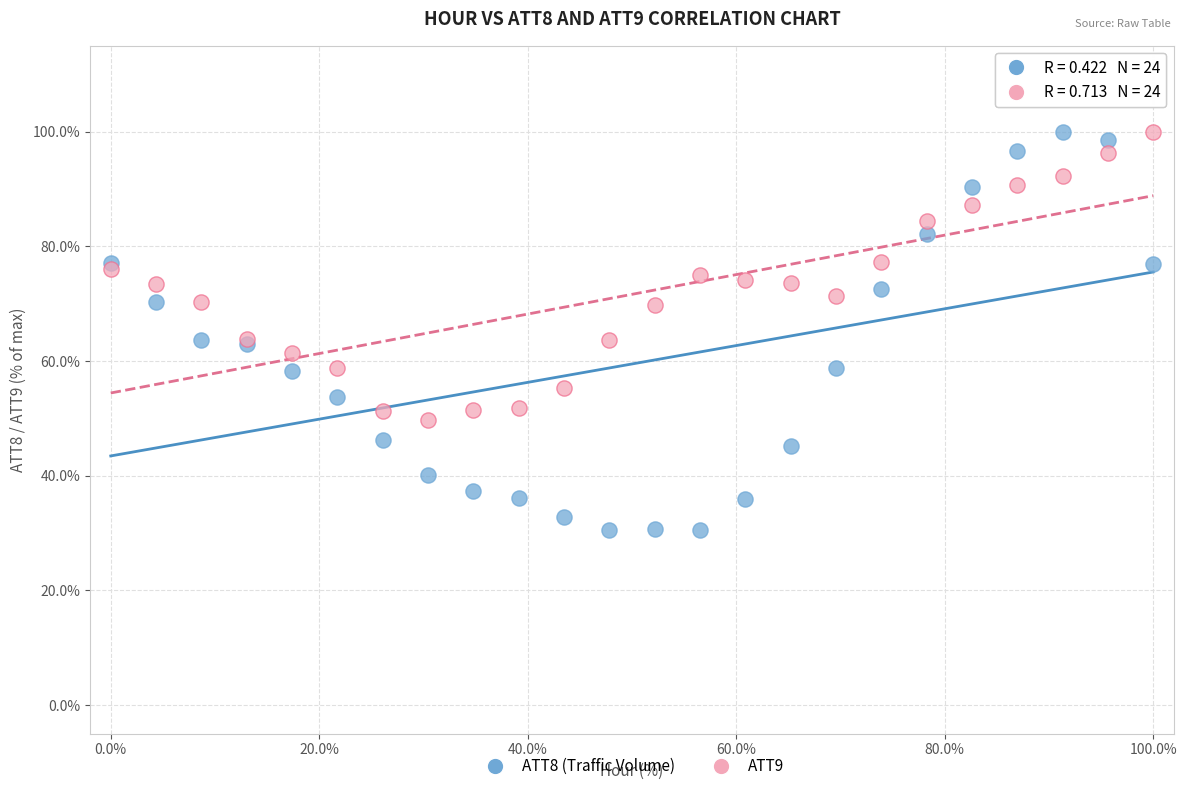

Which series has the widest spread of Y values?

ATT8 (Traffic Volume)